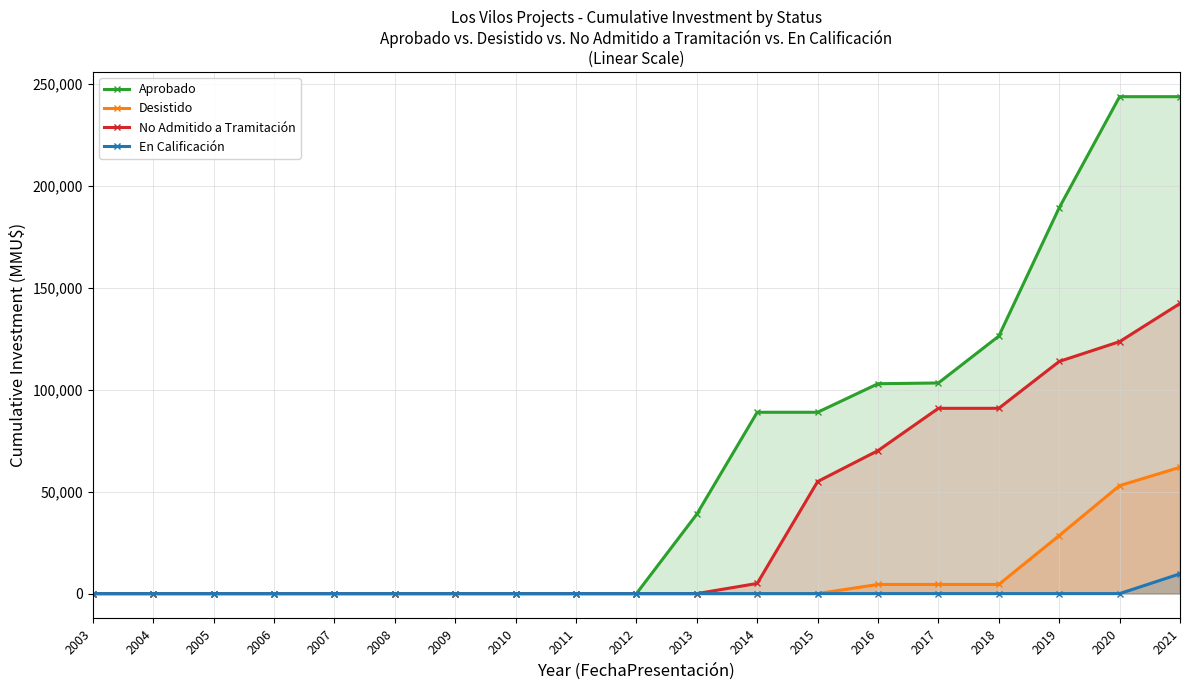

What is the difference between the maximum and minimum values in the Desistido series?

62000